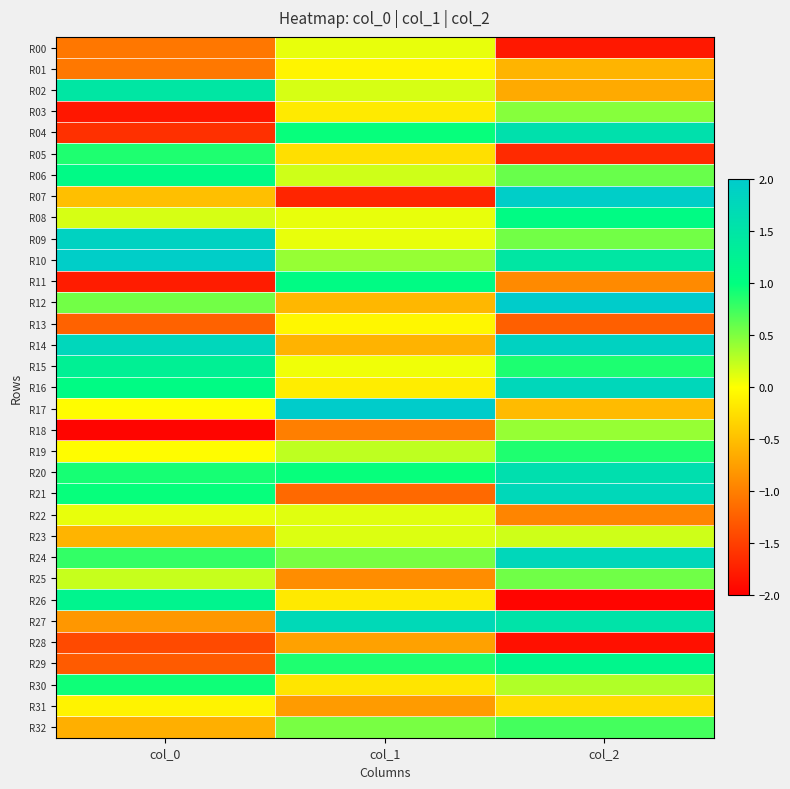

Rank the series by their maximum value, from highest to lowest.

R12, R17, R07, R10, R09, R14, R16, R24, R21, R27, R20, R04, R02, R15, R26, R29, R06, R08, R11, R30, R05, R19, R32, R25, R03, R18, R23, R22, R00, R13, R01, R31, R28